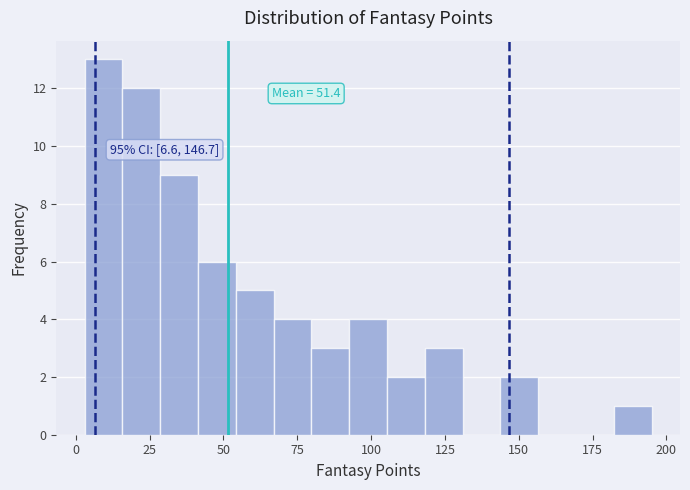

Read against the x-axis, roughly where is the centre of the tallest bar?

10